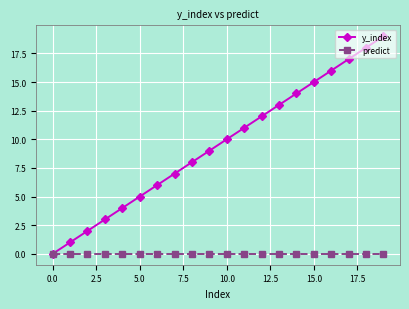

How many lines are shown in the chart?

2